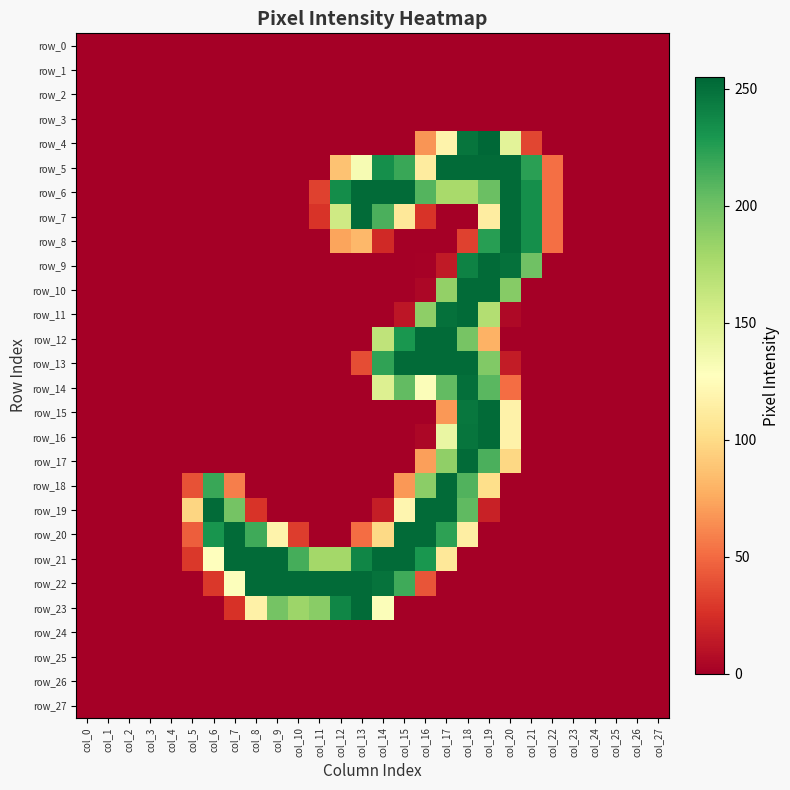

Which series has the largest total across all categories?

row_21